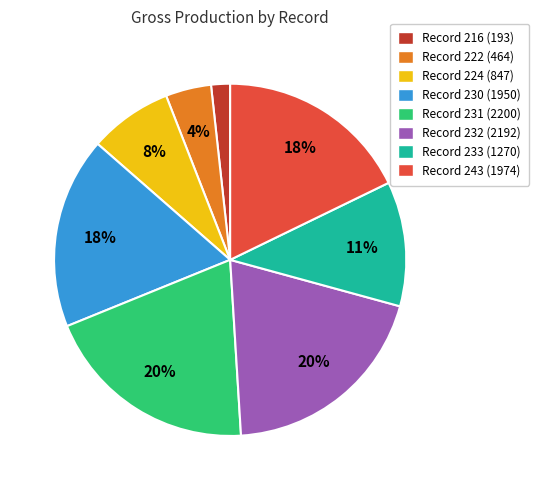

Is there a majority slice in this chart?

No